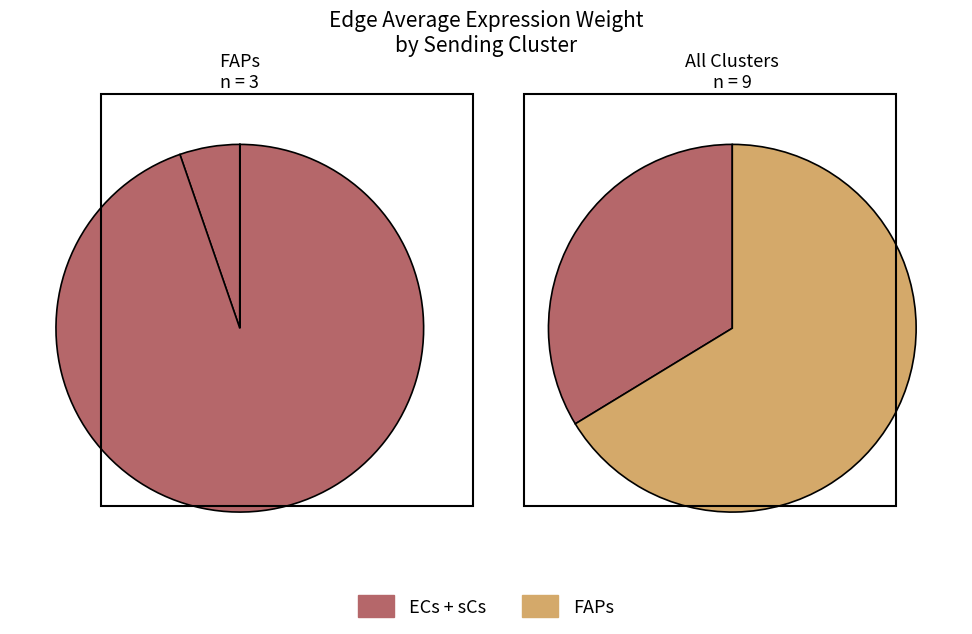

Which category accounts for the majority?

FAPs